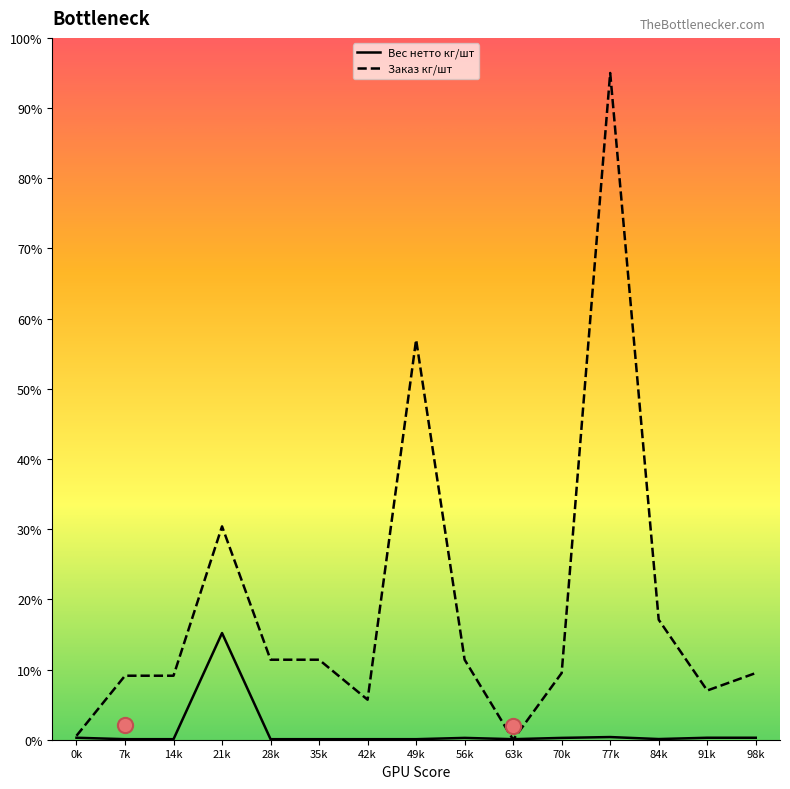

Which series reaches the maximum Y coordinate?

Заказ кг/шт